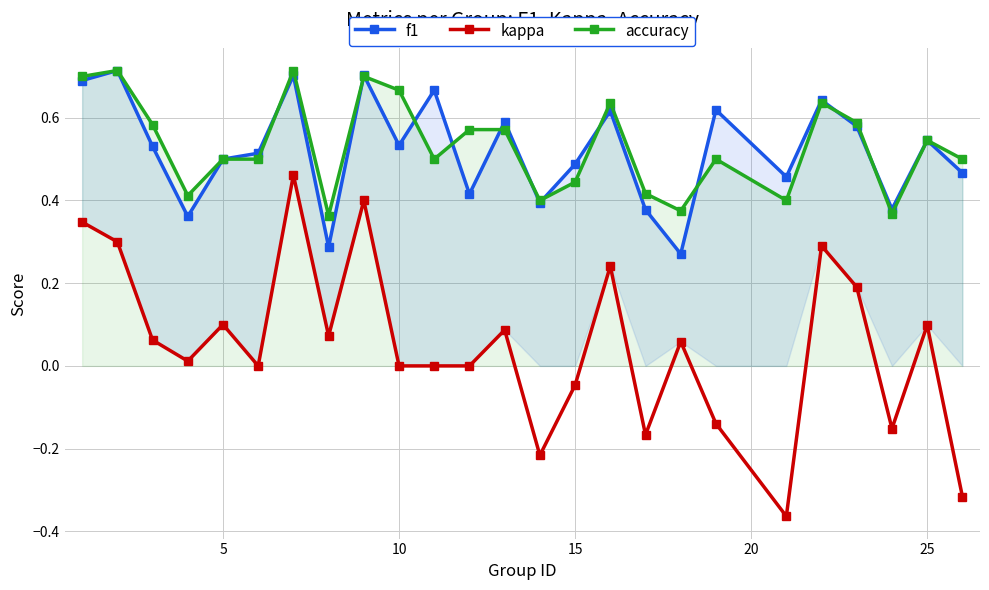

Where is the first local maximum for kappa?

5